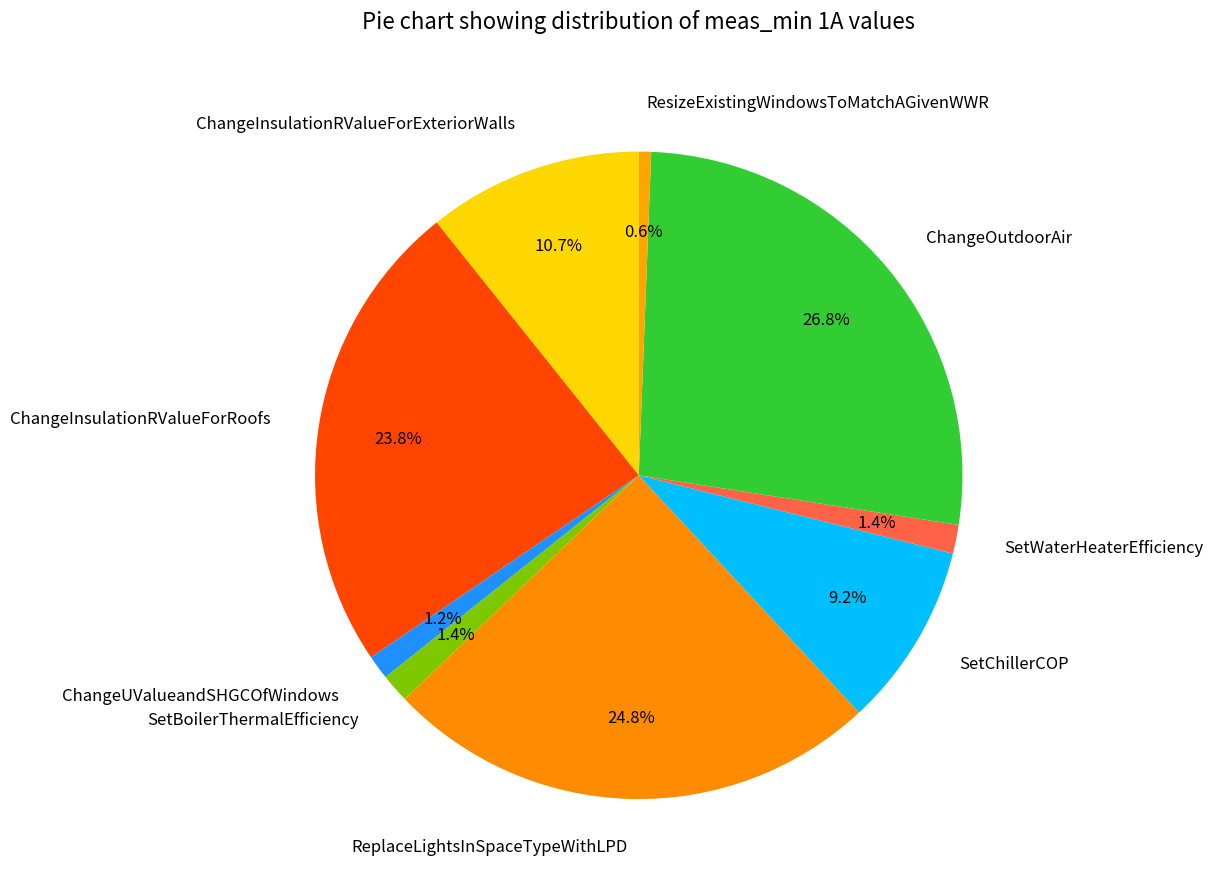

To the nearest percent, what portion does ResizeExistingWindowsToMatchAGivenWWR represent?

1%